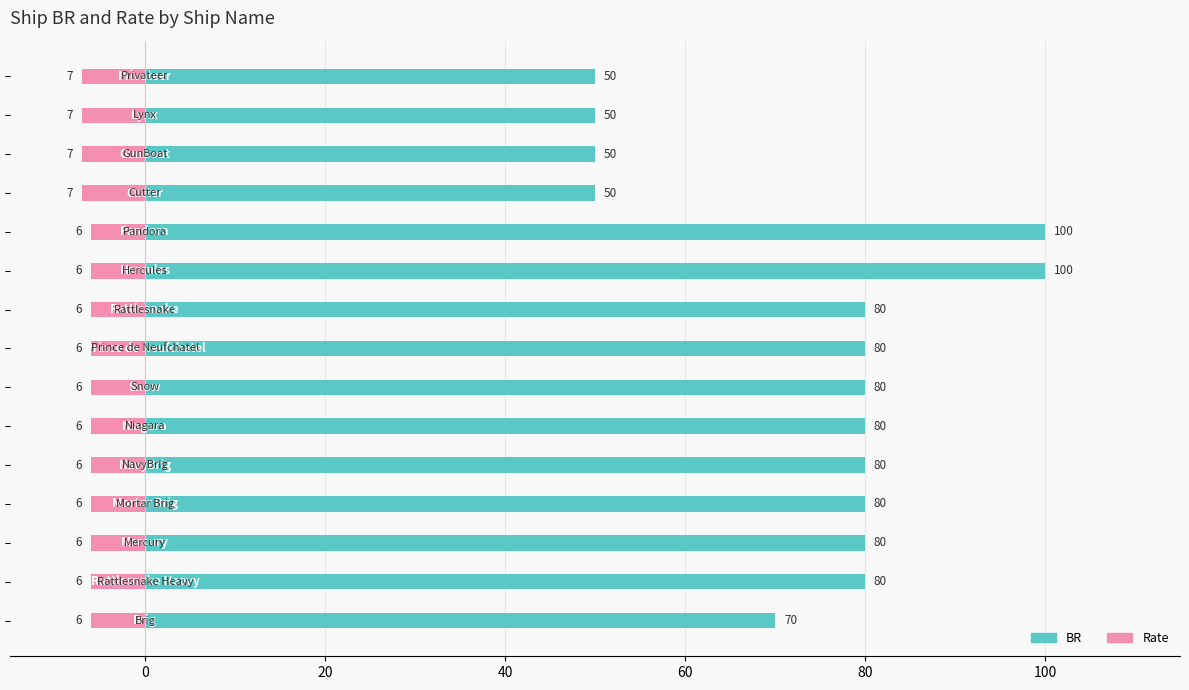

What is the average value of the Rate series?

-6